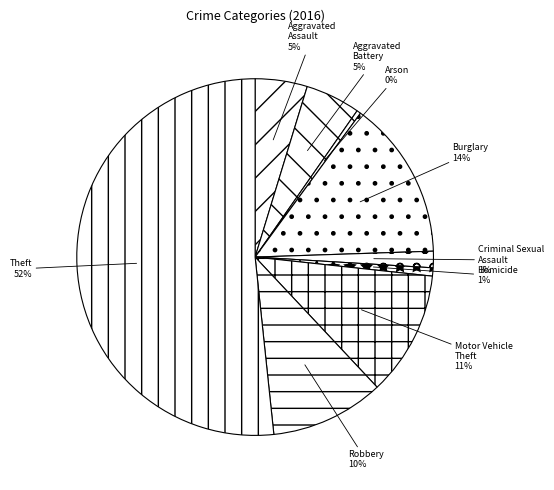

Count the number of slices in the pie.

9